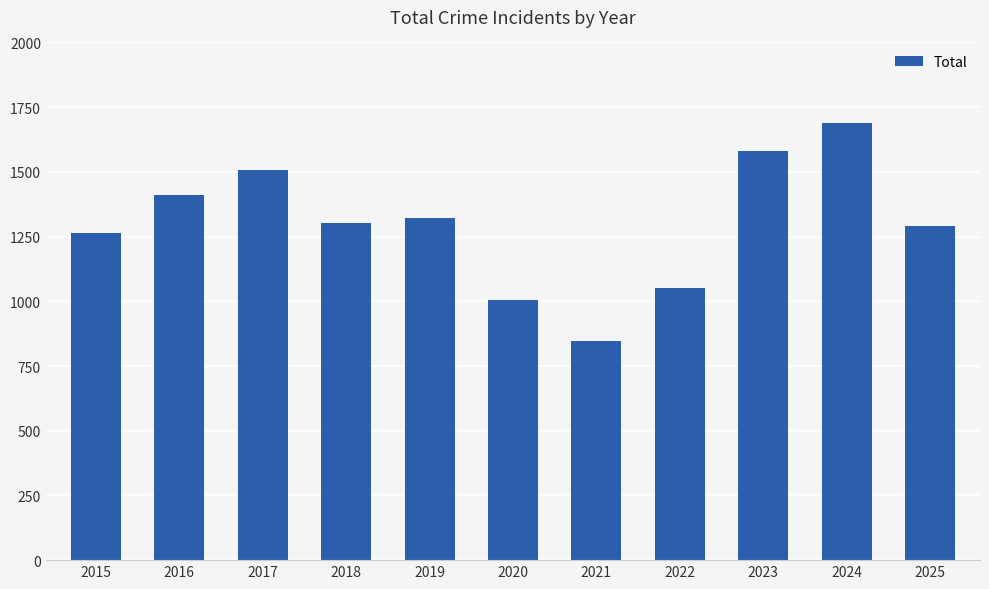

Does the chart contain any negative values?

No